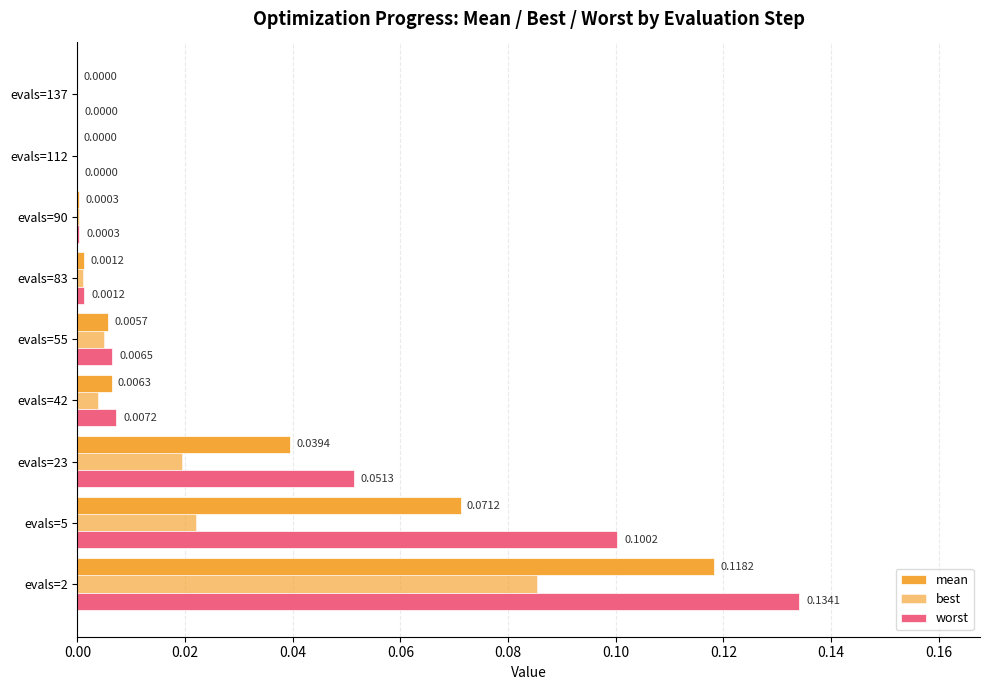

What is the greatest value displayed?

0.1